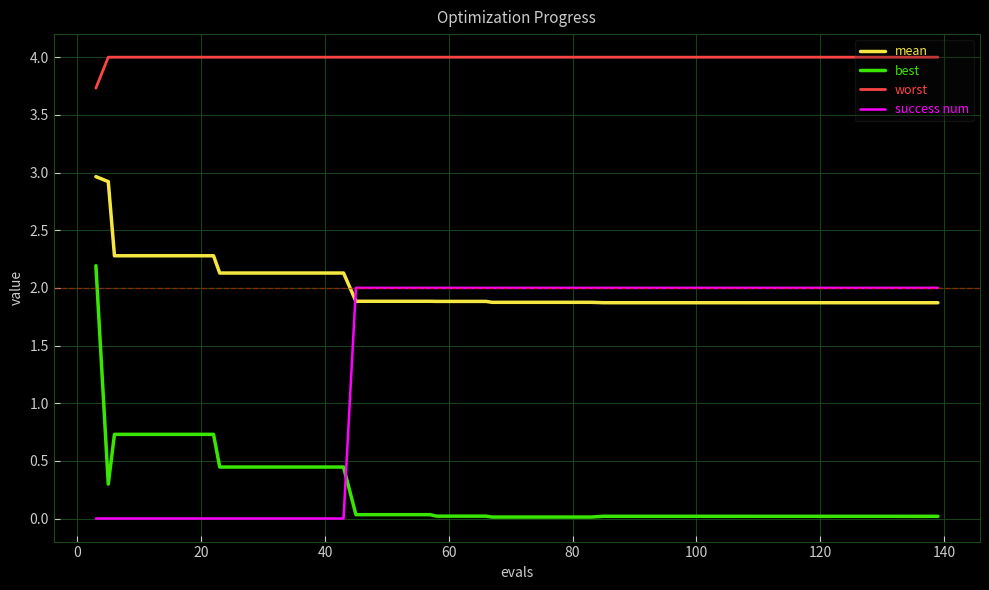

List the series in order of their peak value, lowest first.

success num, best, mean, worst